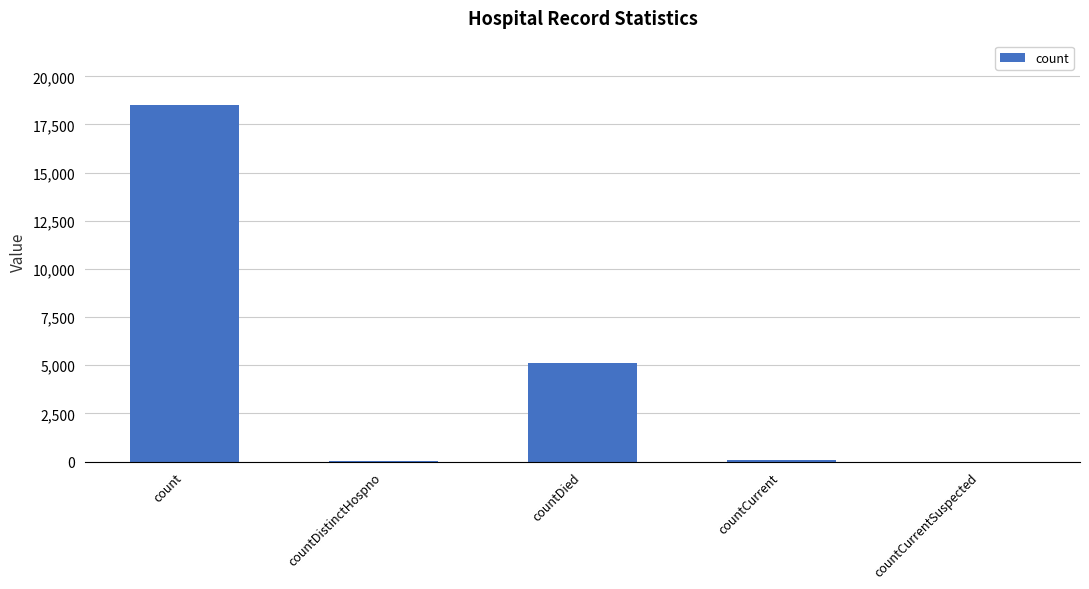

Is it true that the value at countDied is 5134?

True